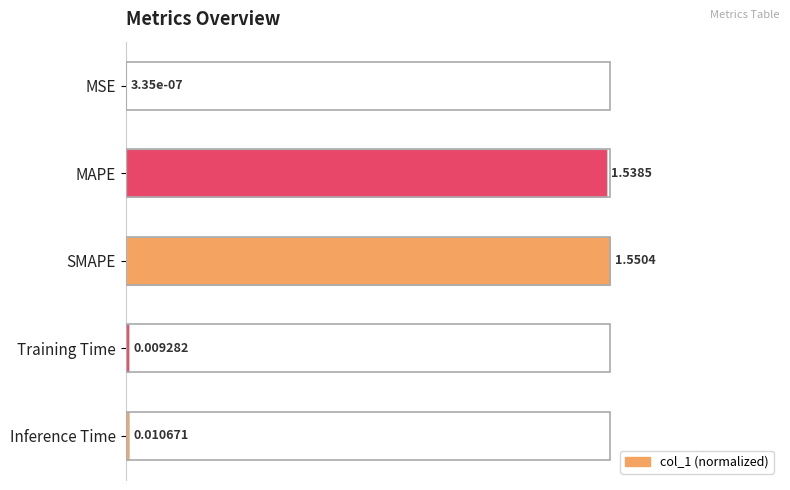

What is the average value?

0.4